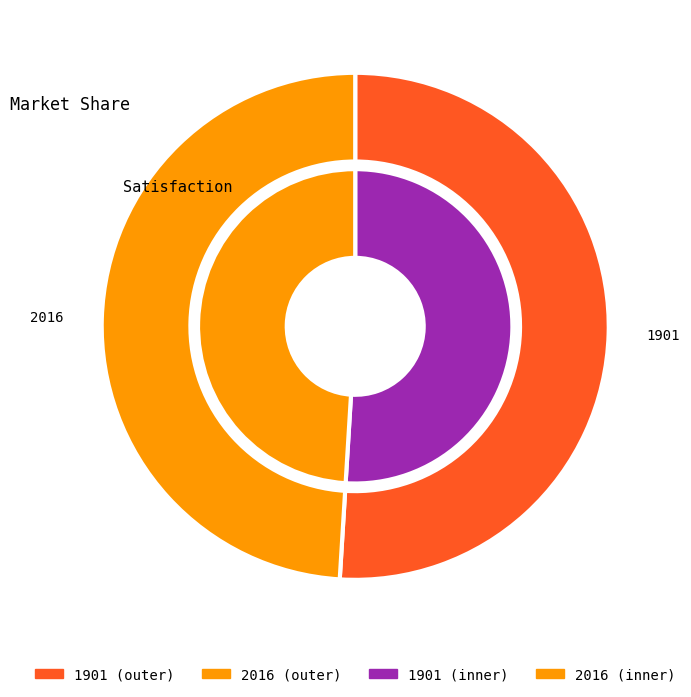

What is the total percentage of 2016 and 1901?

100.0%